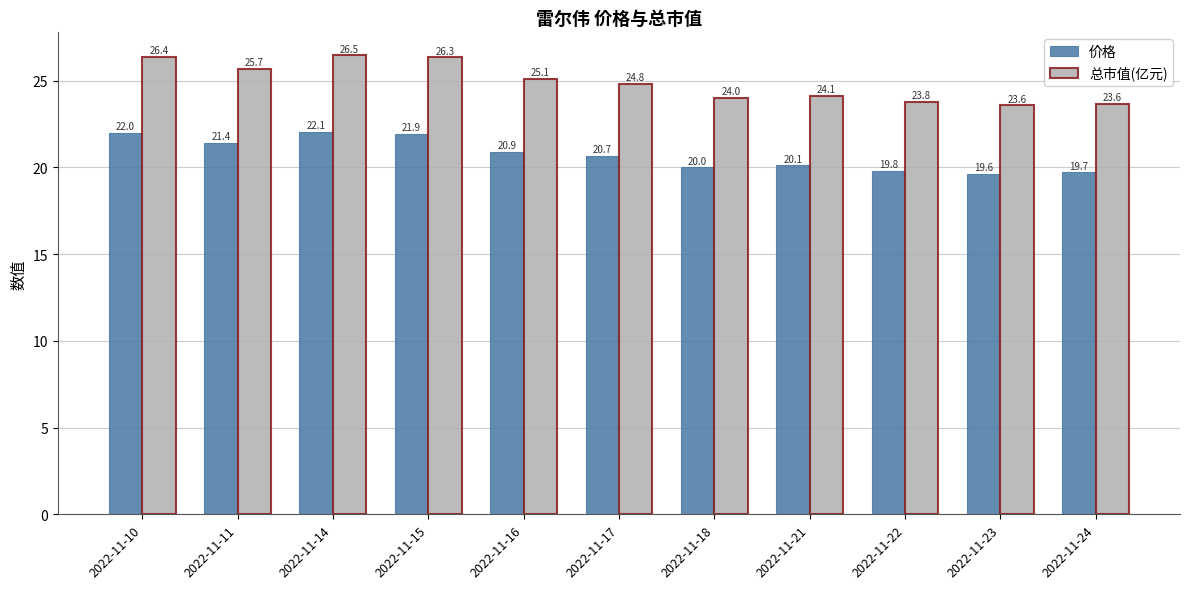

What value does the 总市值(亿元) series have at 2022-11-22?

23.8